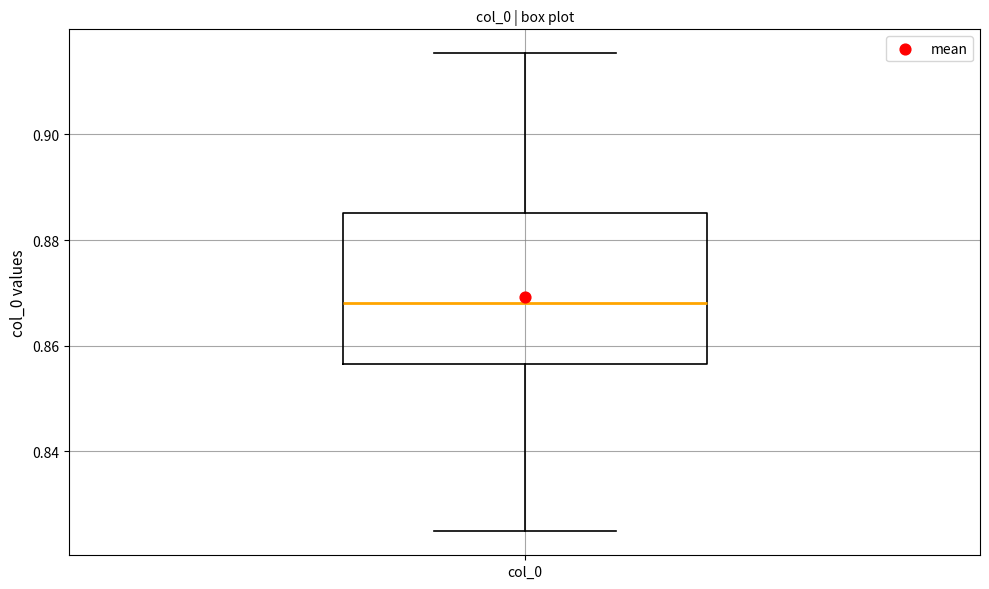

Read this box plot against the y-axis: the position of the median line, the range covered by the box, and the ends of both whiskers. The values are not printed on the chart, so give them approximately, as read against the axis.

median 0.868, box 0.856 to 0.886, whiskers 0.824 to 0.916